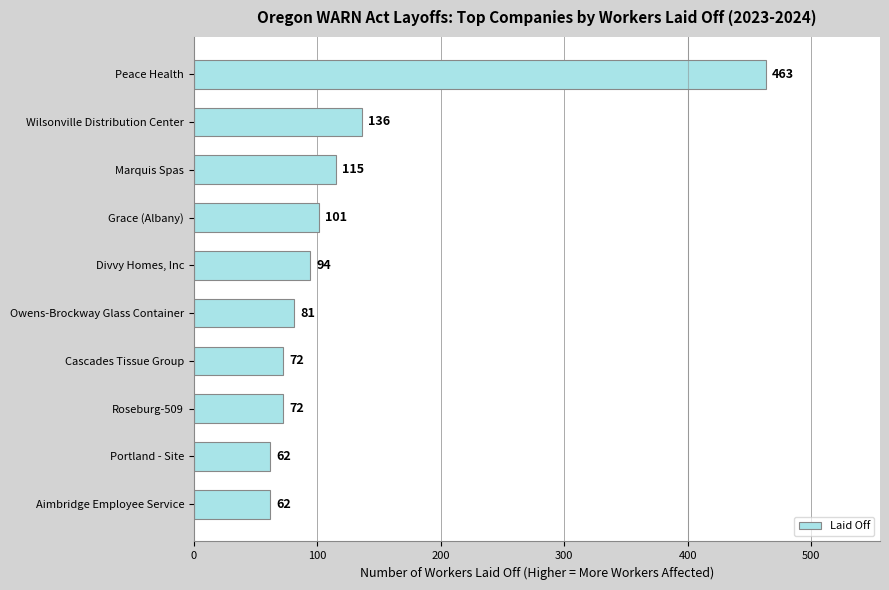

What is the difference between the second highest and second lowest values?

74